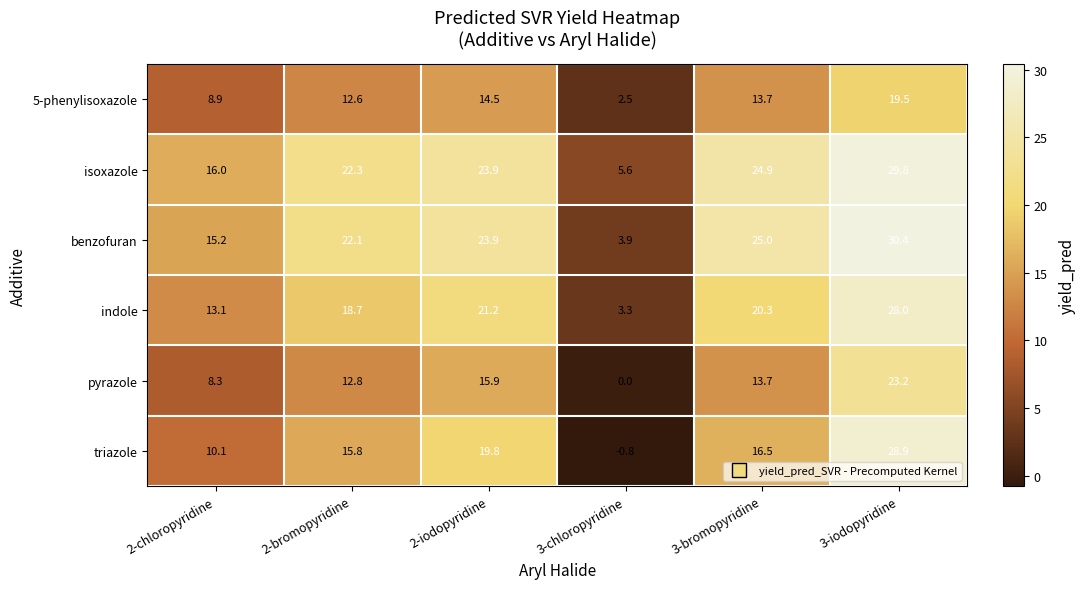

At which label is pyrazole closest to 11?

2-bromopyridine